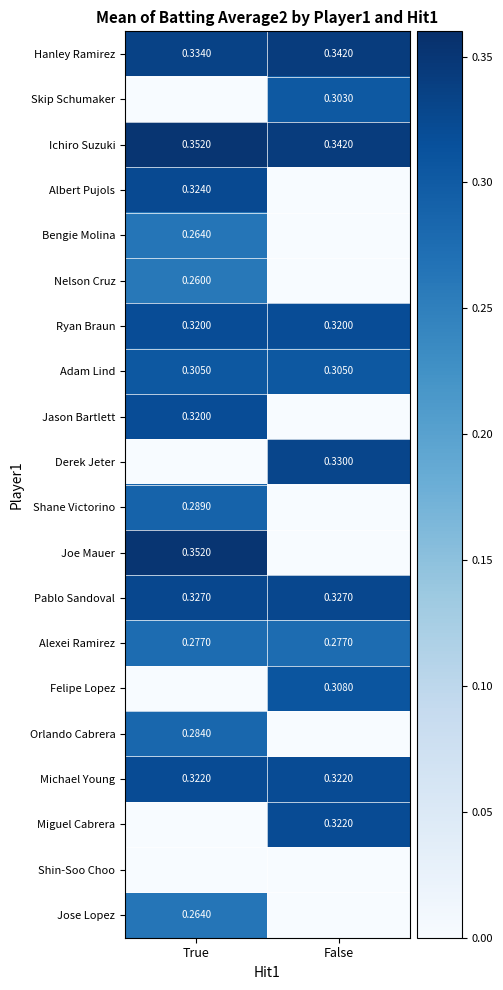

Is the value of Bengie Molina at True greater than the value of Albert Pujols at True?

No